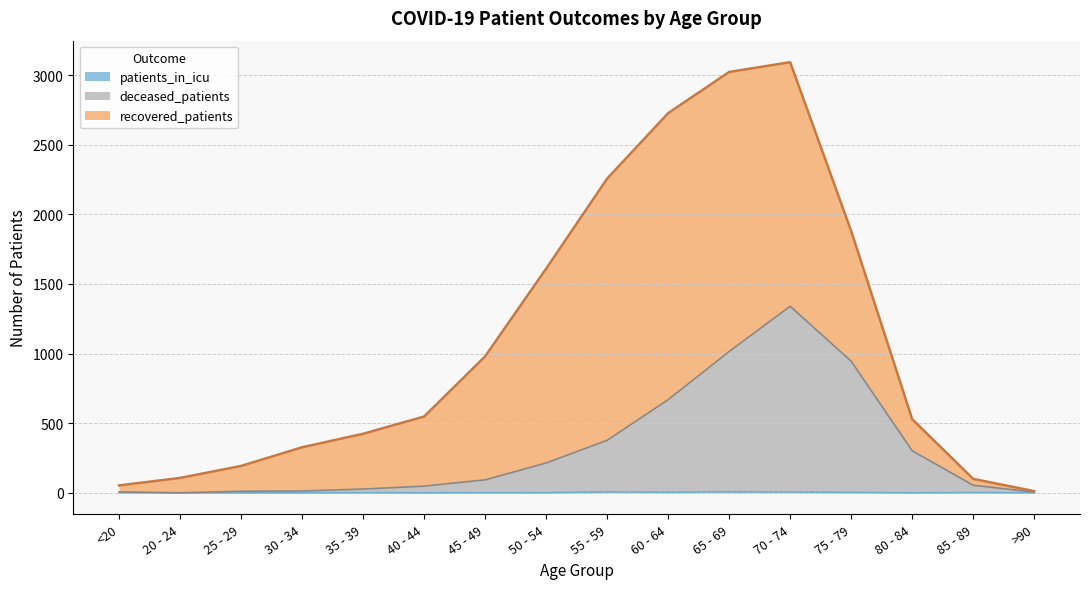

True or false: patients_in_icu and deceased_patients cross at least once.

False